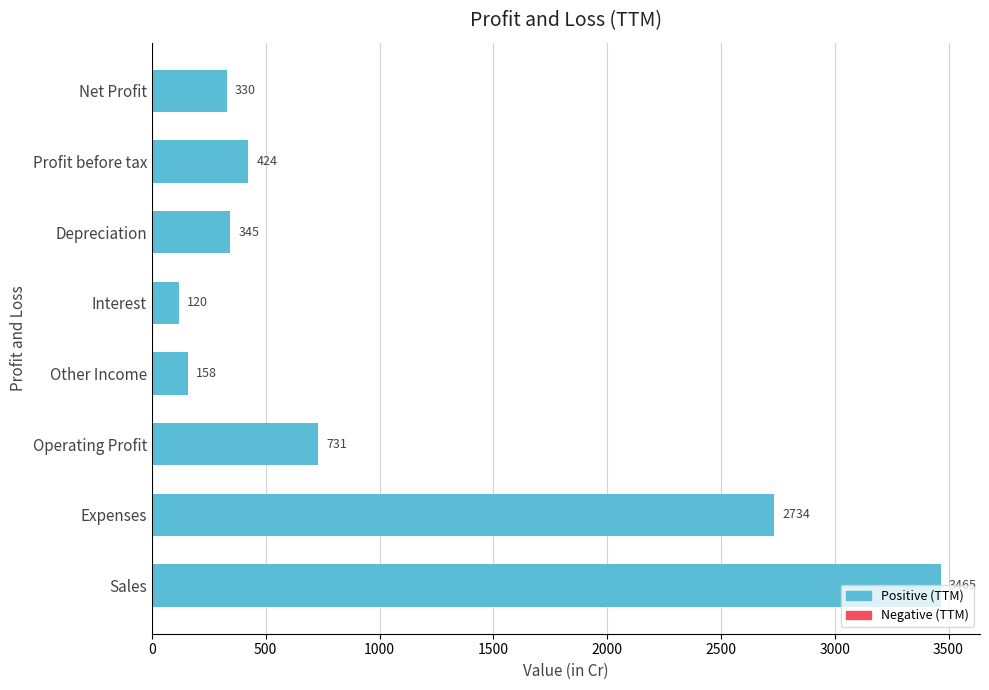

What is the greatest value displayed?

3465